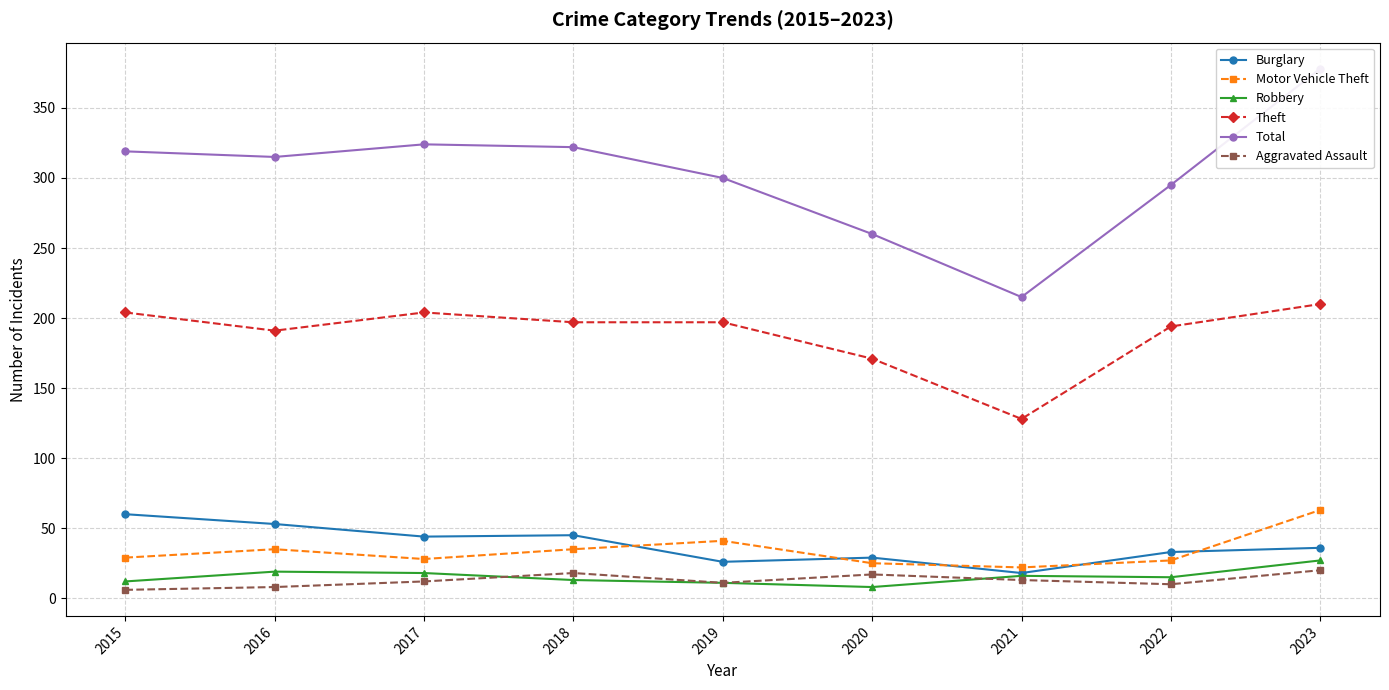

What is the maximum value shown in the chart?

378